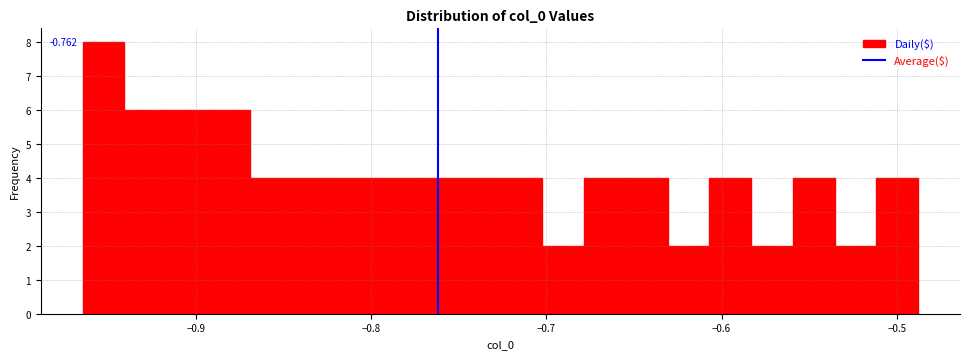

Read against the x-axis, roughly where is the centre of the tallest bar?

-0.95